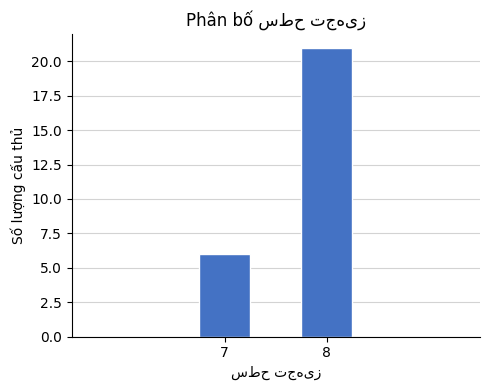

Reading left to right, extract all data points from this chart.

6	21